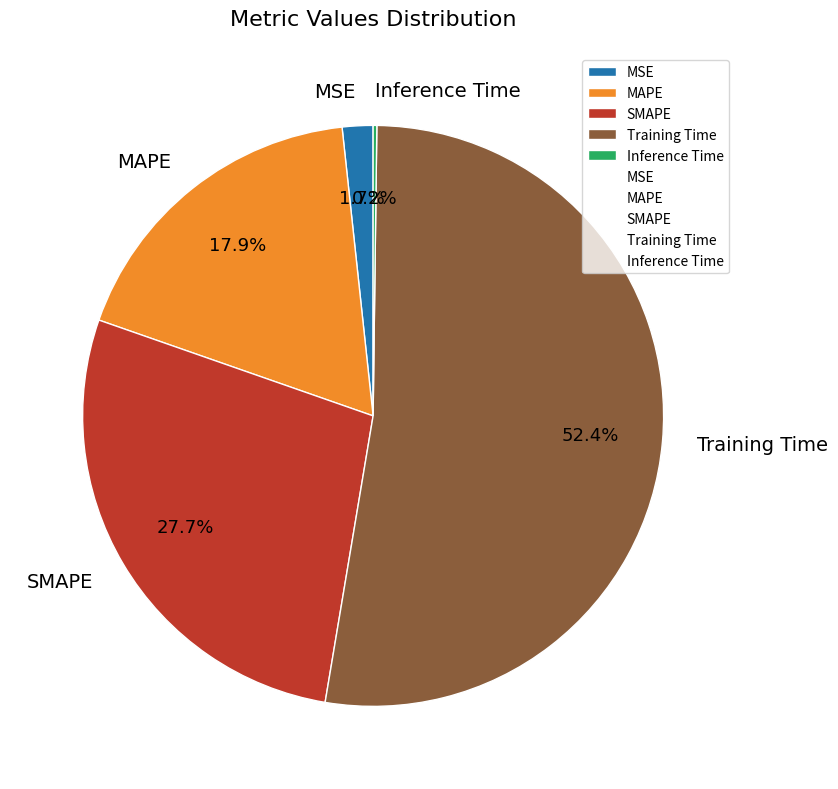

How much of the chart is everything except SMAPE?

72.3%